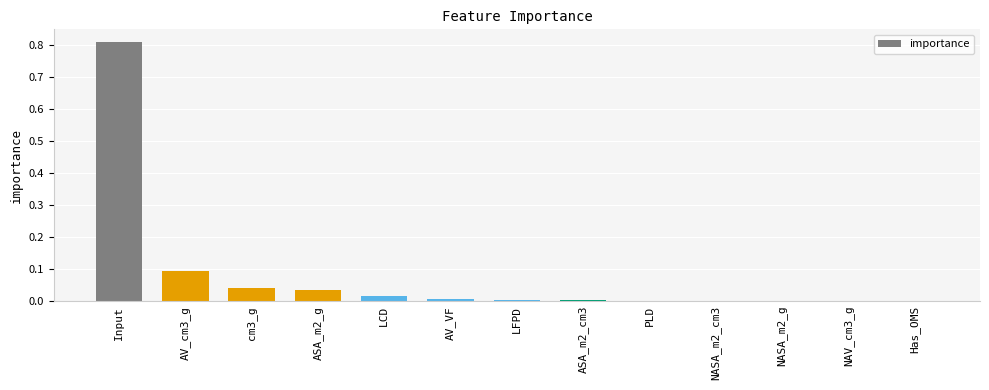

Is it true that the value at cm3_g is 0.0?

True